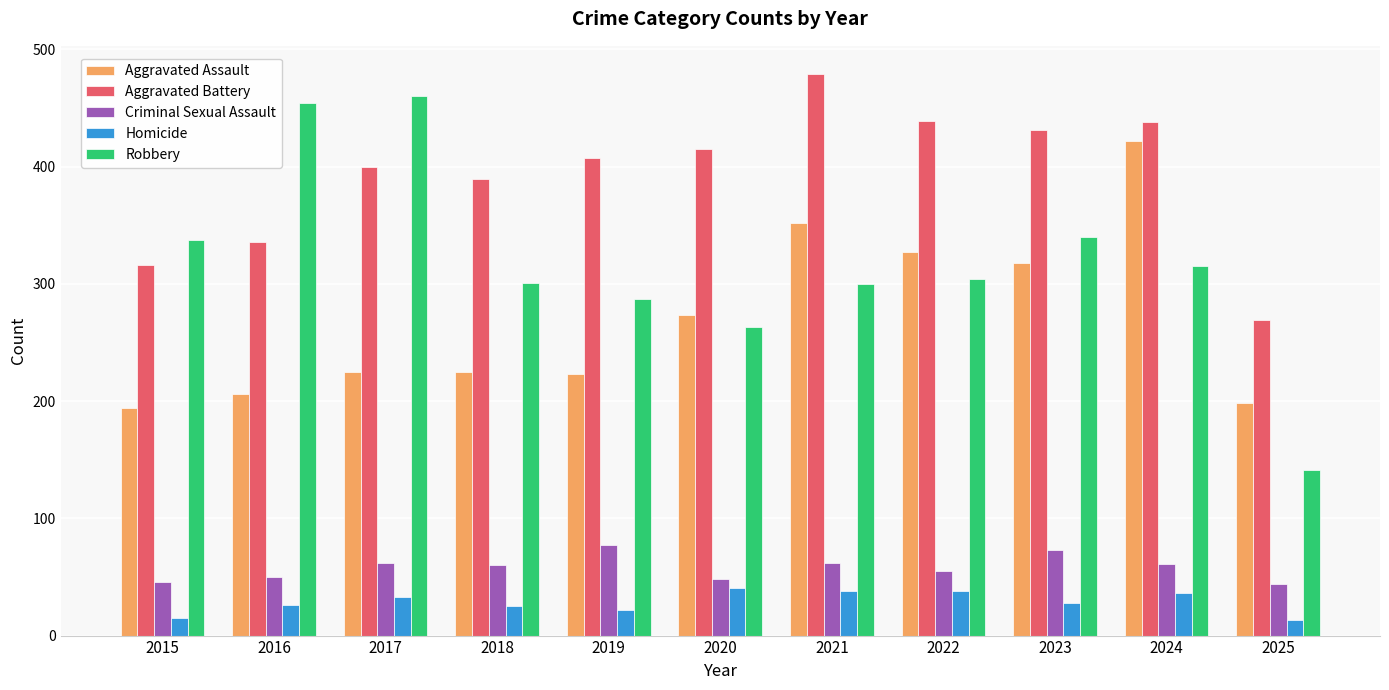

What is the difference between the Aggravated Assault values at 2025 and 2018?

27